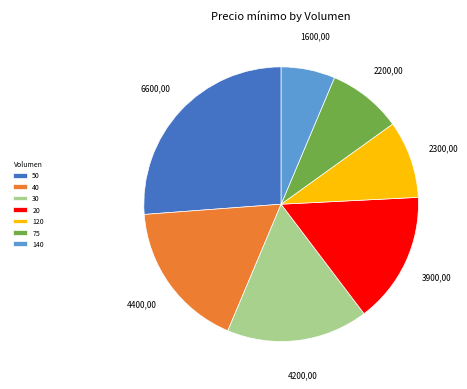

Is it true that 120 is 20% of the pie?

False